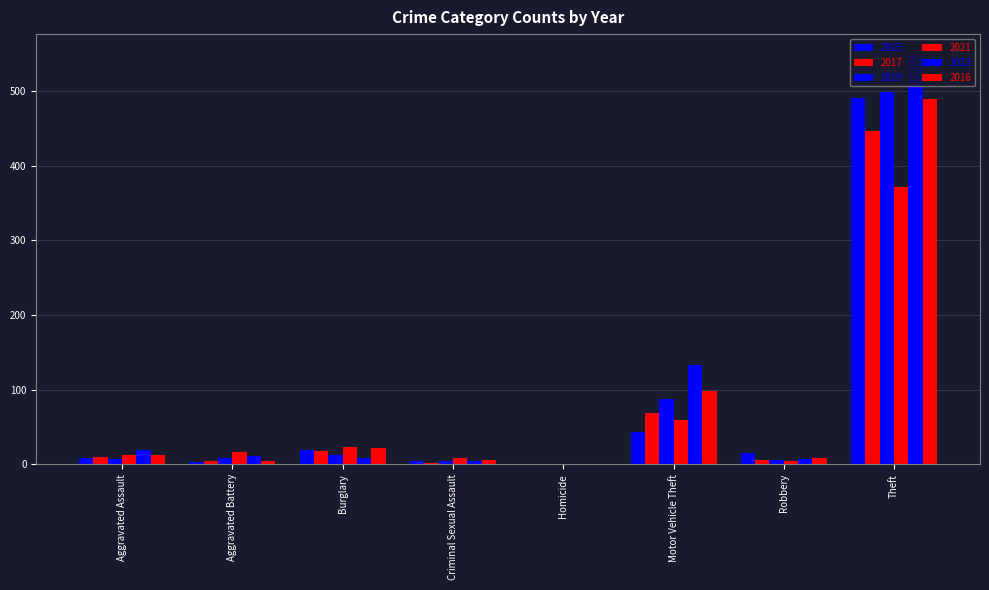

How many distinct data groups are displayed?

6